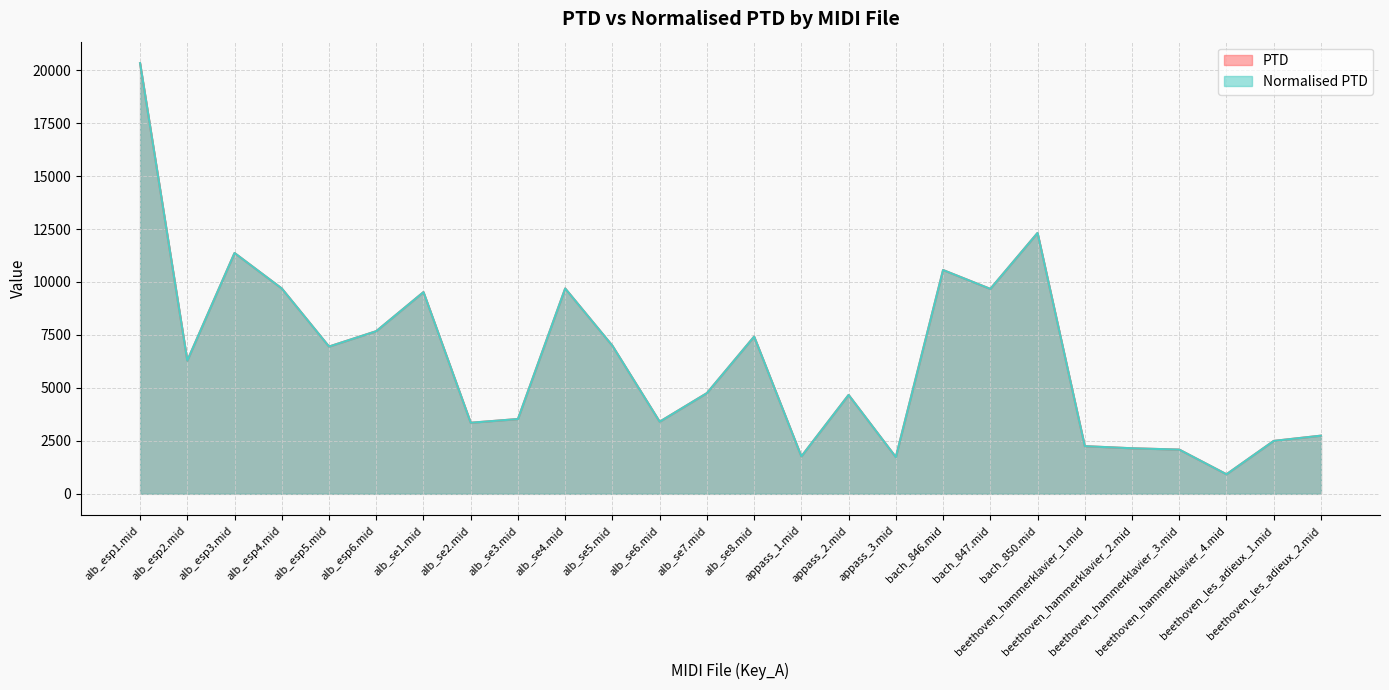

True or false: PTD and Normalised PTD cross at least once.

False